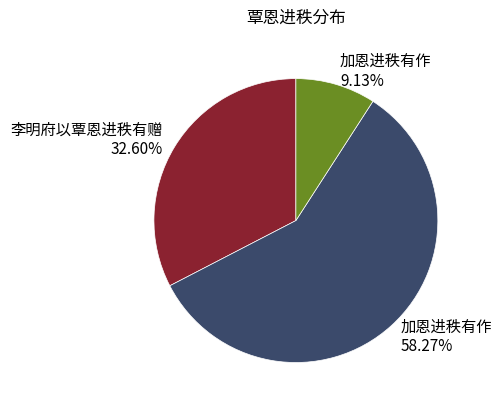

Do 加恩进秩有作 9.13% and 加恩进秩有作 58.27% together represent more than half of the pie?

Yes